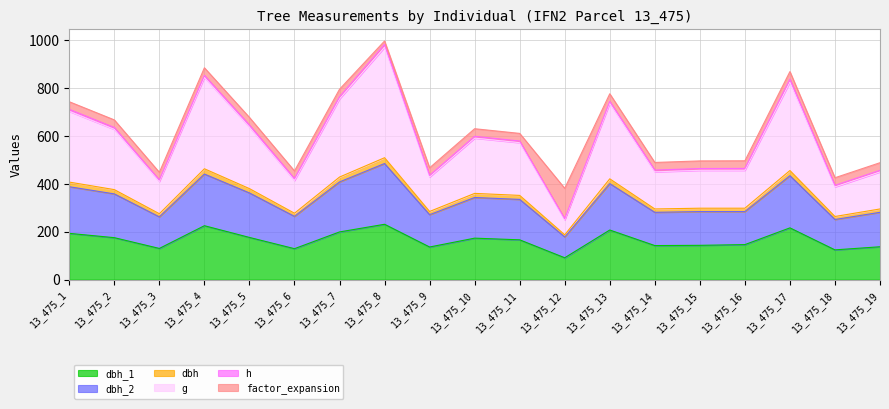

Which series has the largest total across all categories?

g